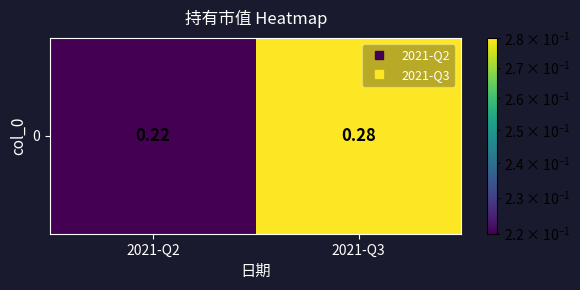

Which category has the lowest value across all series?

2021-Q2